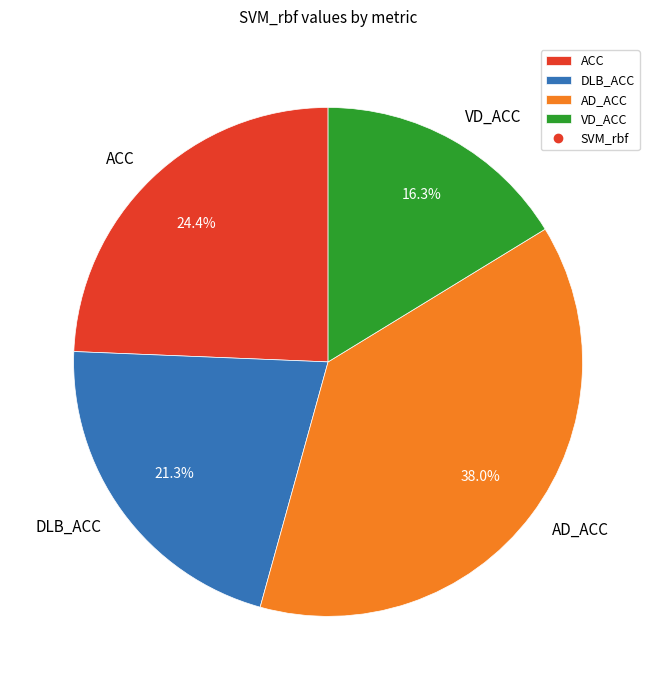

To the nearest percent, what is the difference between the largest and smallest slice percentages?

22%